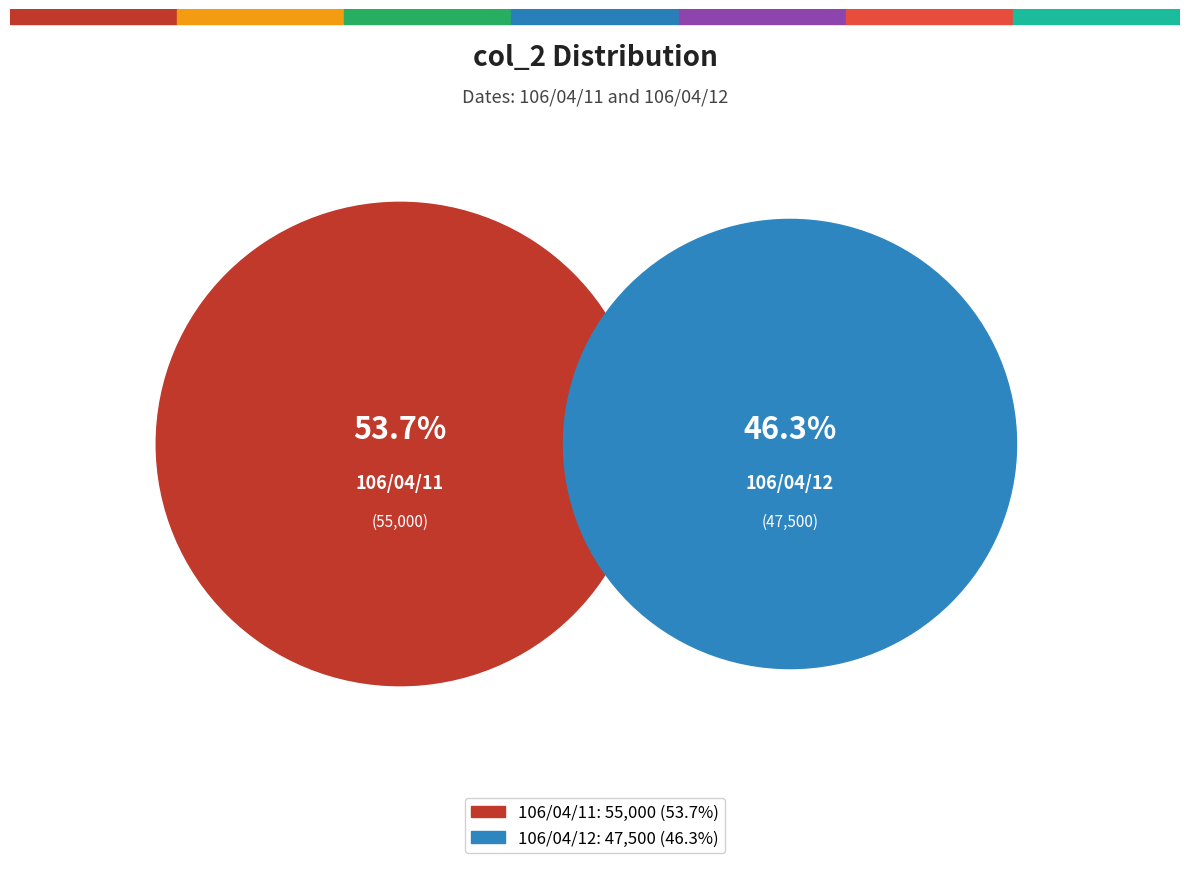

How many slices are in this pie chart?

2